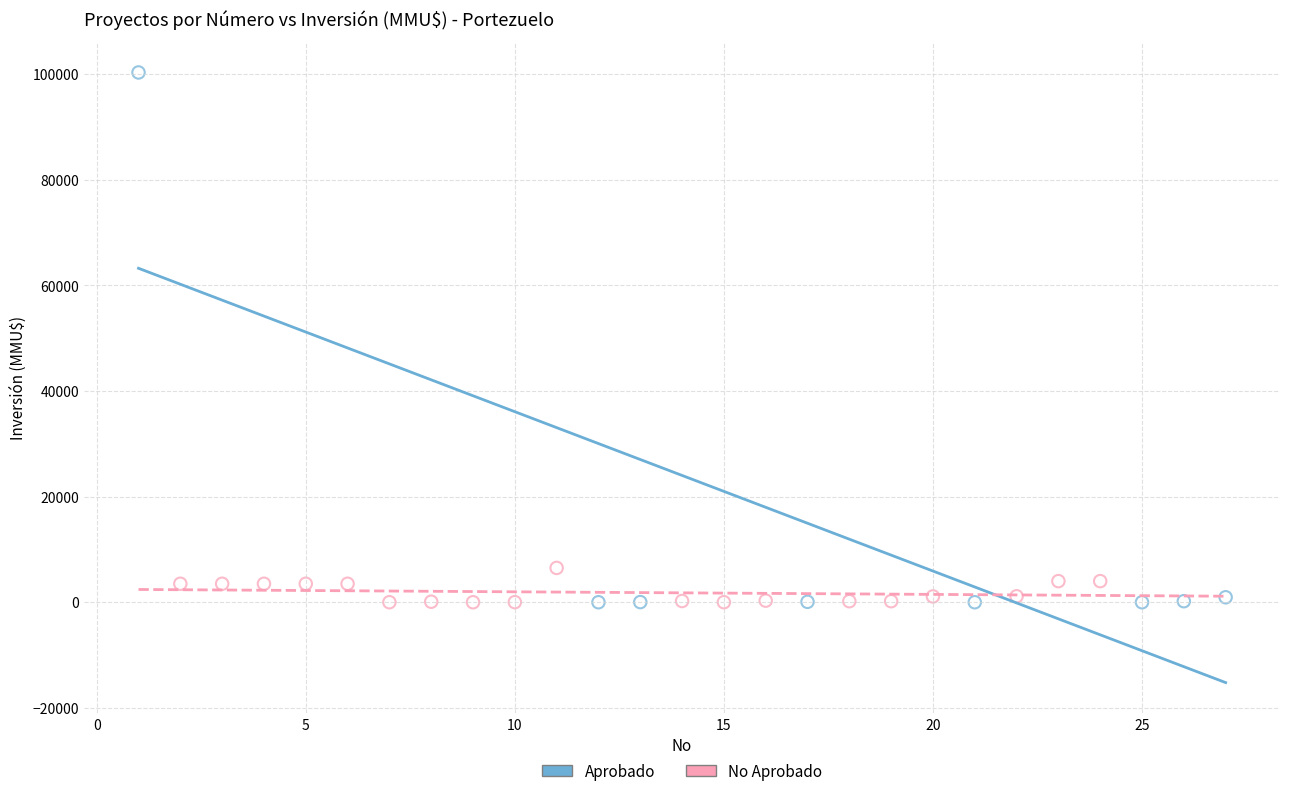

Which series reaches the maximum Y coordinate?

Aprobado